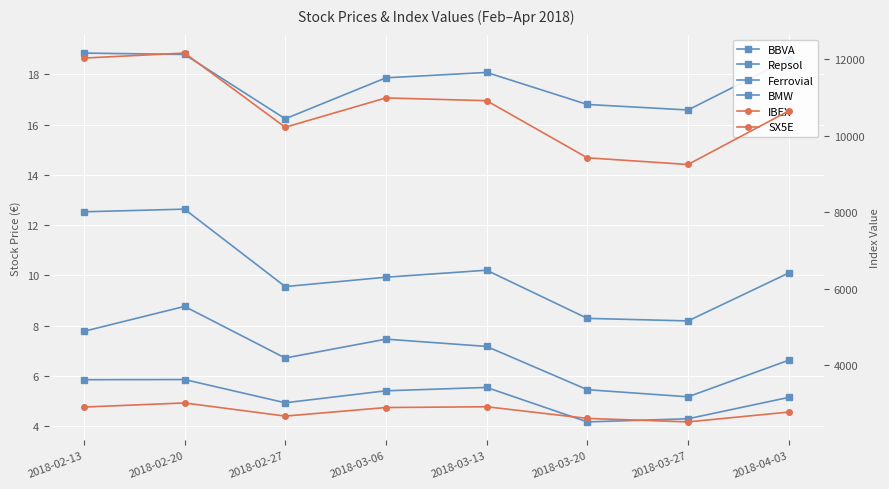

Is this an area chart (filled region under the line)?

No